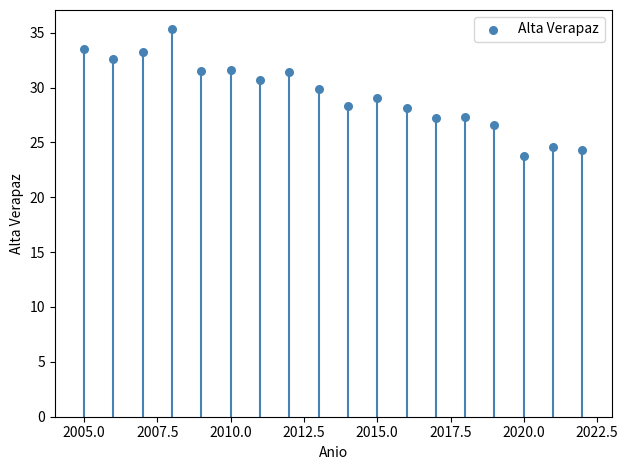

What is the range of X values (max minus min)?

17.0